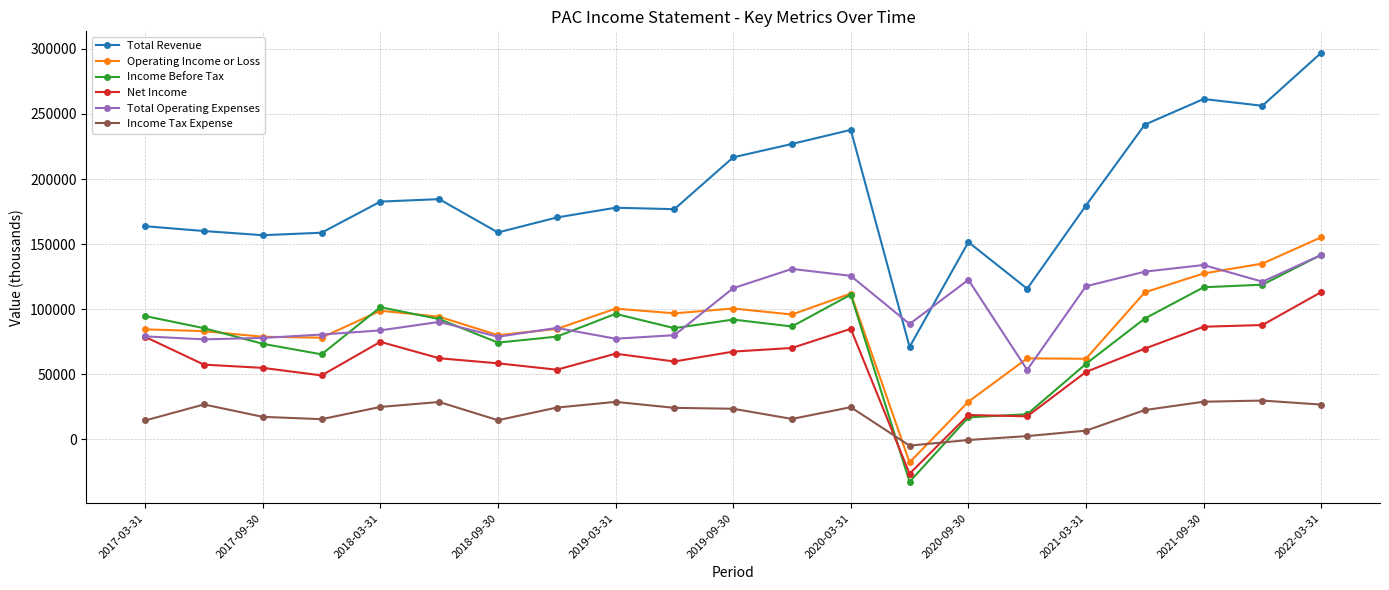

Which series has the largest total across all categories?

Total Revenue